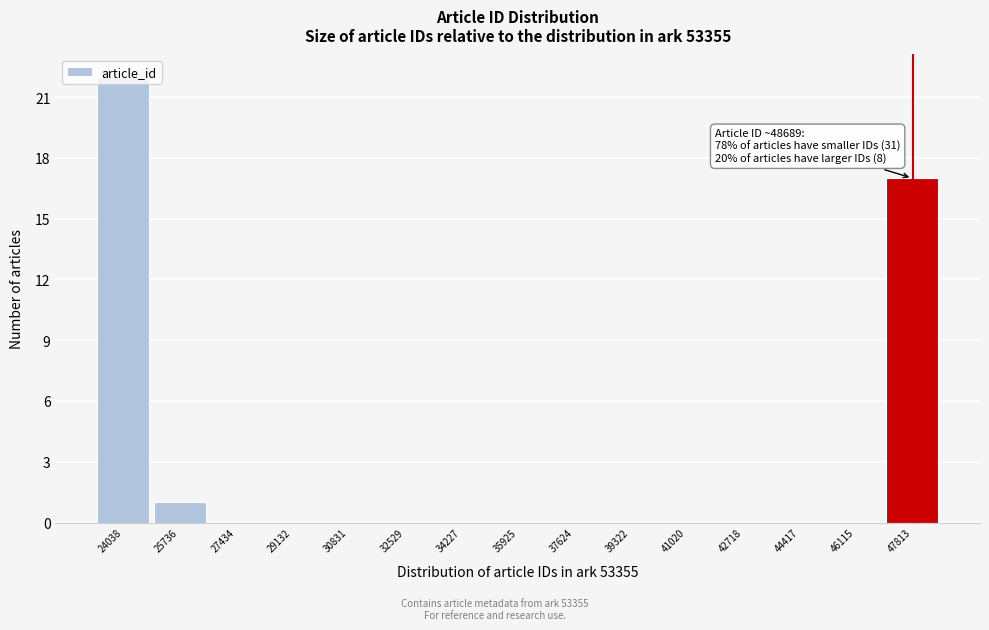

What is the greatest value displayed?

22